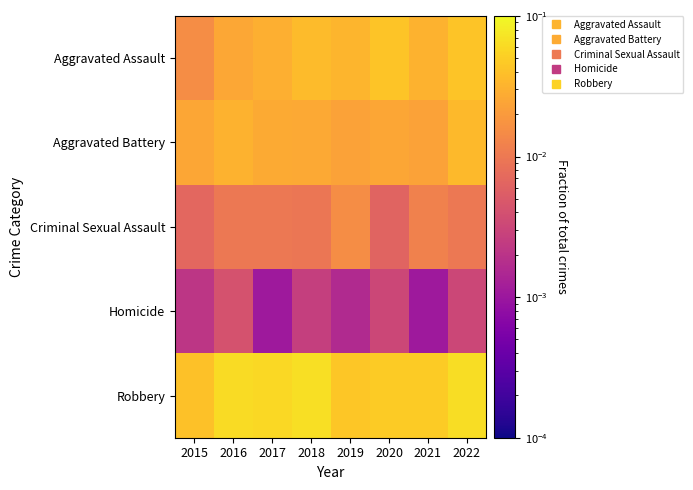

Reading left to right, list all the values displayed in this chart.

Aggravated Assault: 2015=0.0	2016=0.0	2017=0.0	2018=0.0	2019=0.0	2020=0.0	2021=0.0	2022=0.0
Aggravated Battery: 2015=0.0	2016=0.0	2017=0.0	2018=0.0	2019=0.0	2020=0.0	2021=0.0	2022=0.0
Criminal Sexual Assault: 2015=0.0	2016=0.0	2017=0.0	2018=0.0	2019=0.0	2020=0.0	2021=0.0	2022=0.0
Homicide: 2015=0.0	2016=0.0	2017=0.0	2018=0.0	2019=0.0	2020=0.0	2021=0.0	2022=0.0
Robbery: 2015=0.0	2016=0.1	2017=0.1	2018=0.1	2019=0.0	2020=0.0	2021=0.0	2022=0.1